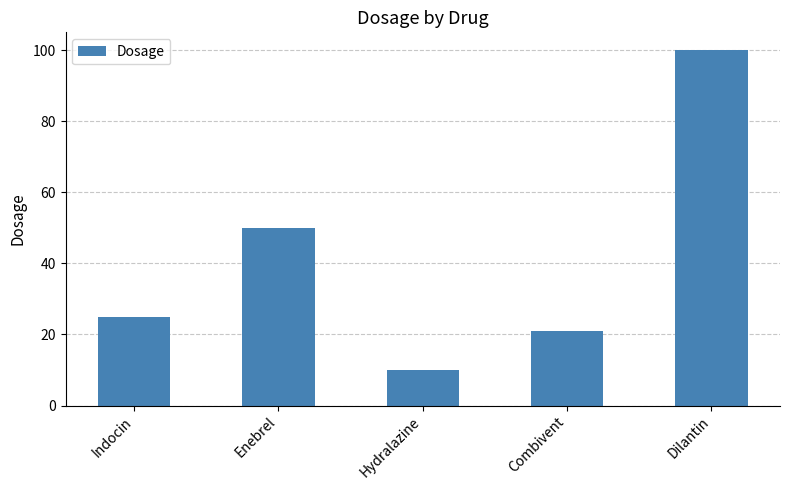

What is the difference between the maximum and minimum values?

90